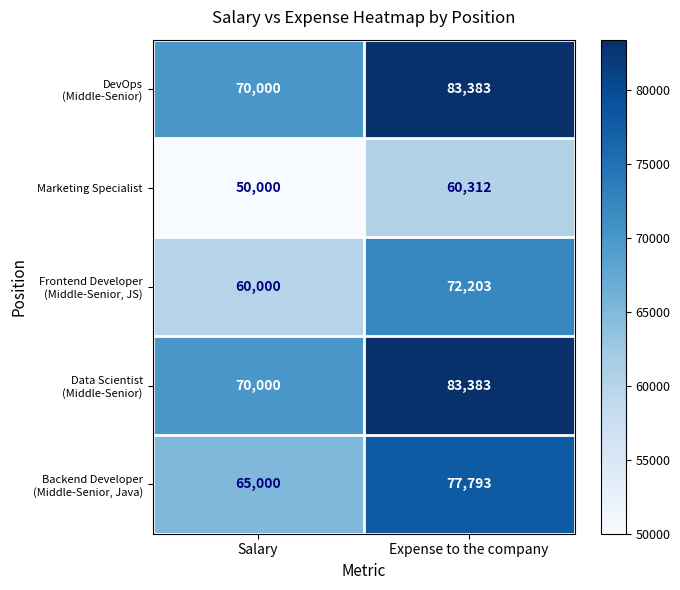

What is the smallest value displayed?

50000